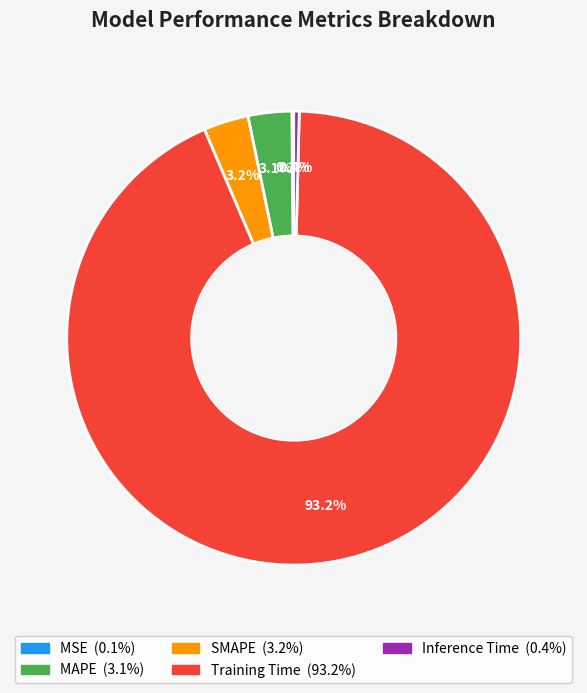

Which has a higher value, SMAPE or Inference Time?

SMAPE